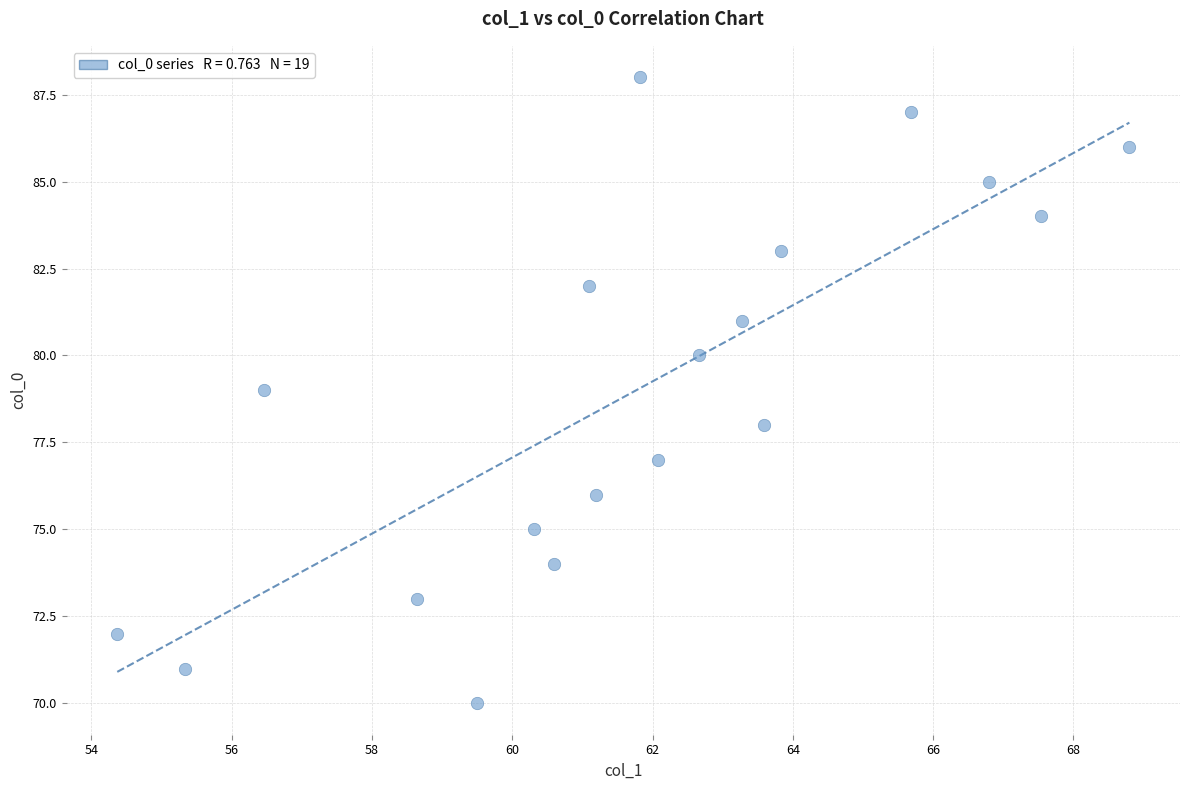

What is the range of Y values (max minus min)?

18